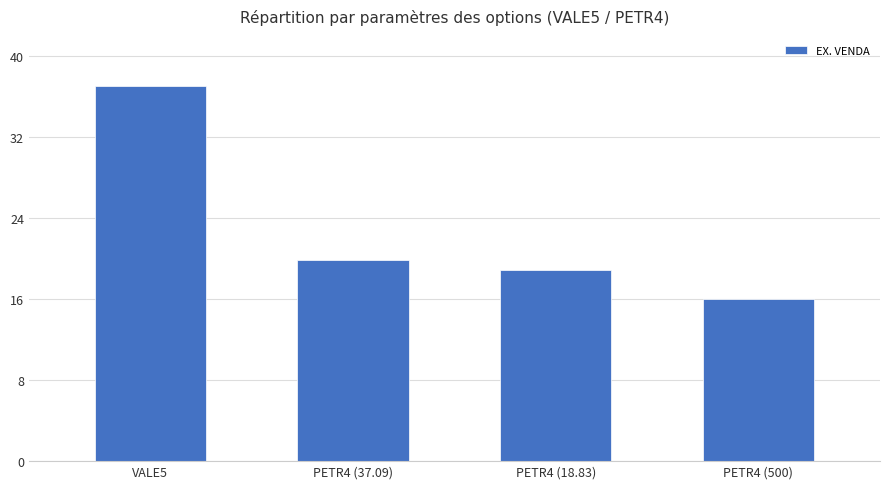

True or false: the data shows 19.8 at PETR4 (37.09).

True